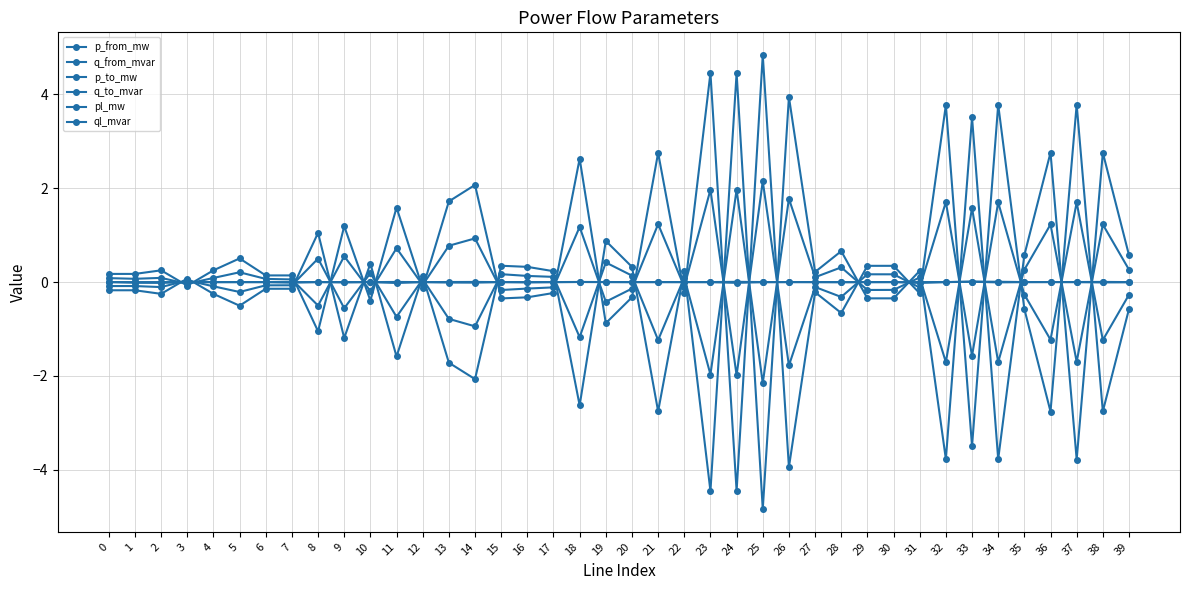

What is the spread (max minus min) of values at 14?

4.1